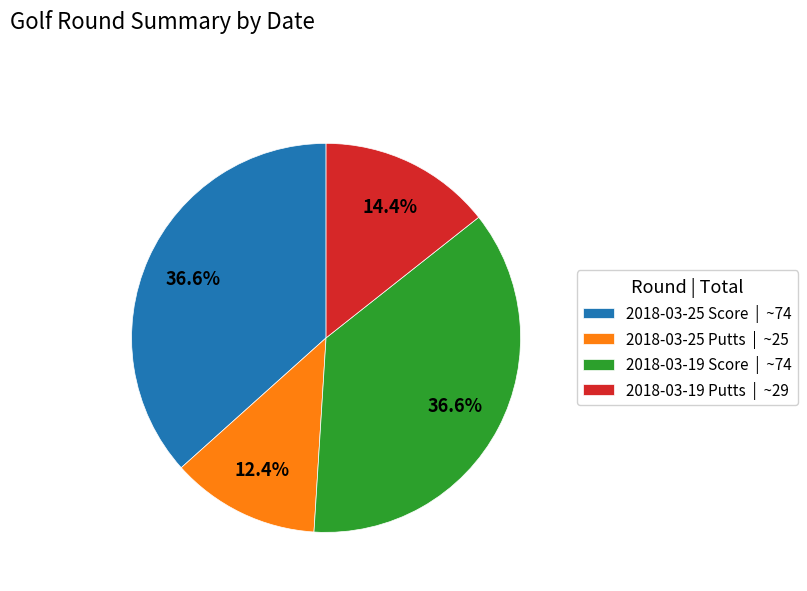

To the nearest percent, what portion does 2018-03-25 Score represent?

37%